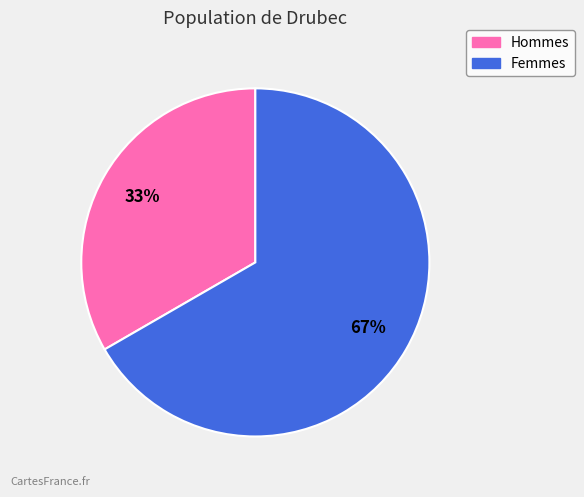

Is there a majority slice in this chart?

Yes